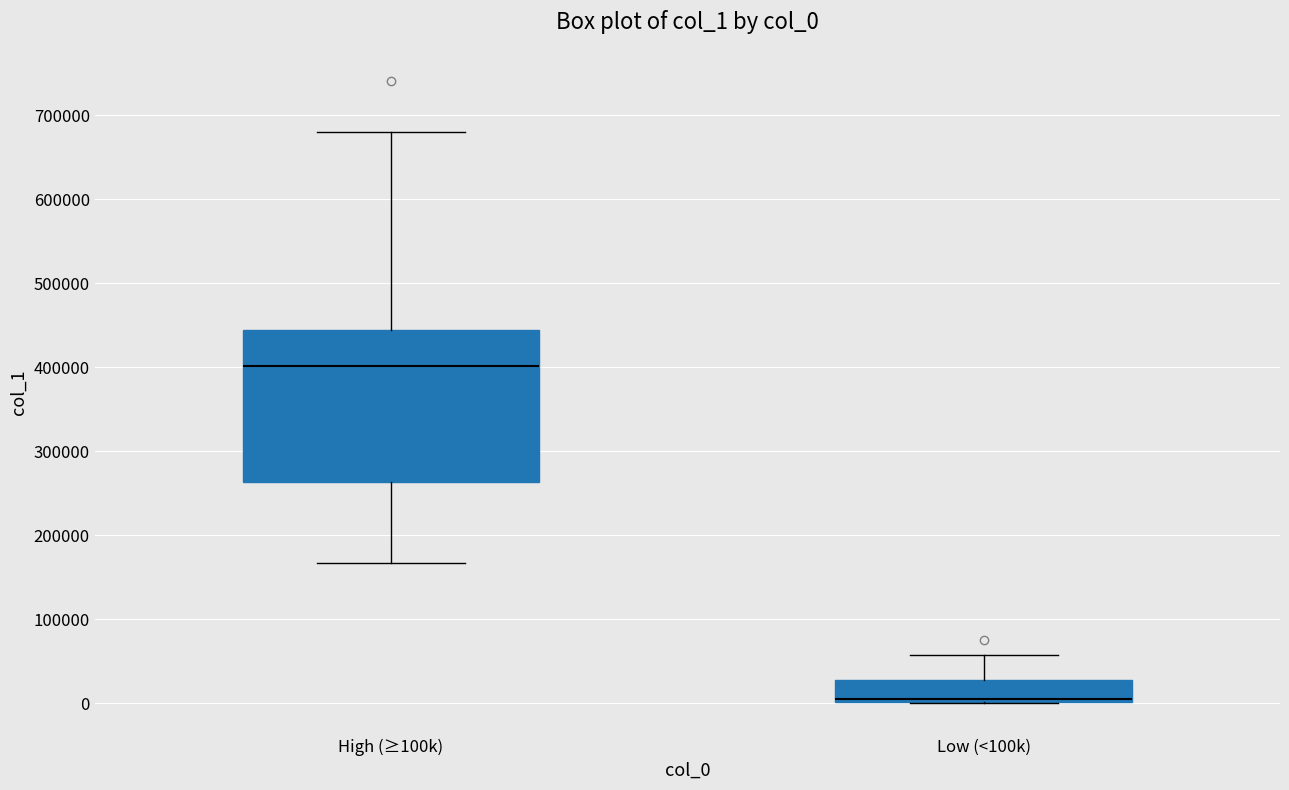

Reading left to right, read every box against the y-axis: the position of its median line, the range the box covers, and the ends of its whiskers. The values are not printed on the chart, so give them approximately, as read against the axis.

High (≥100k): median 400000, box 260000 to 440000, whiskers 170000 to 680000
Low (<100k): median 10000, box 0 to 30000, whiskers 0 to 60000